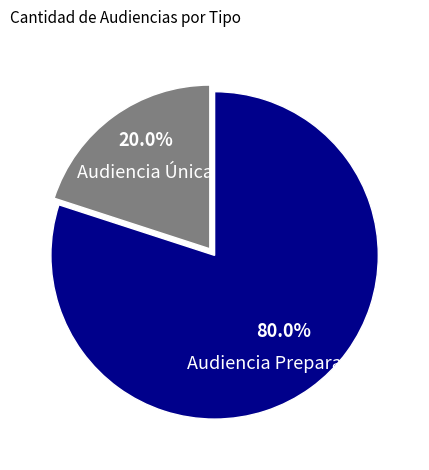

Is there any slice that represents more than half of the pie?

Yes